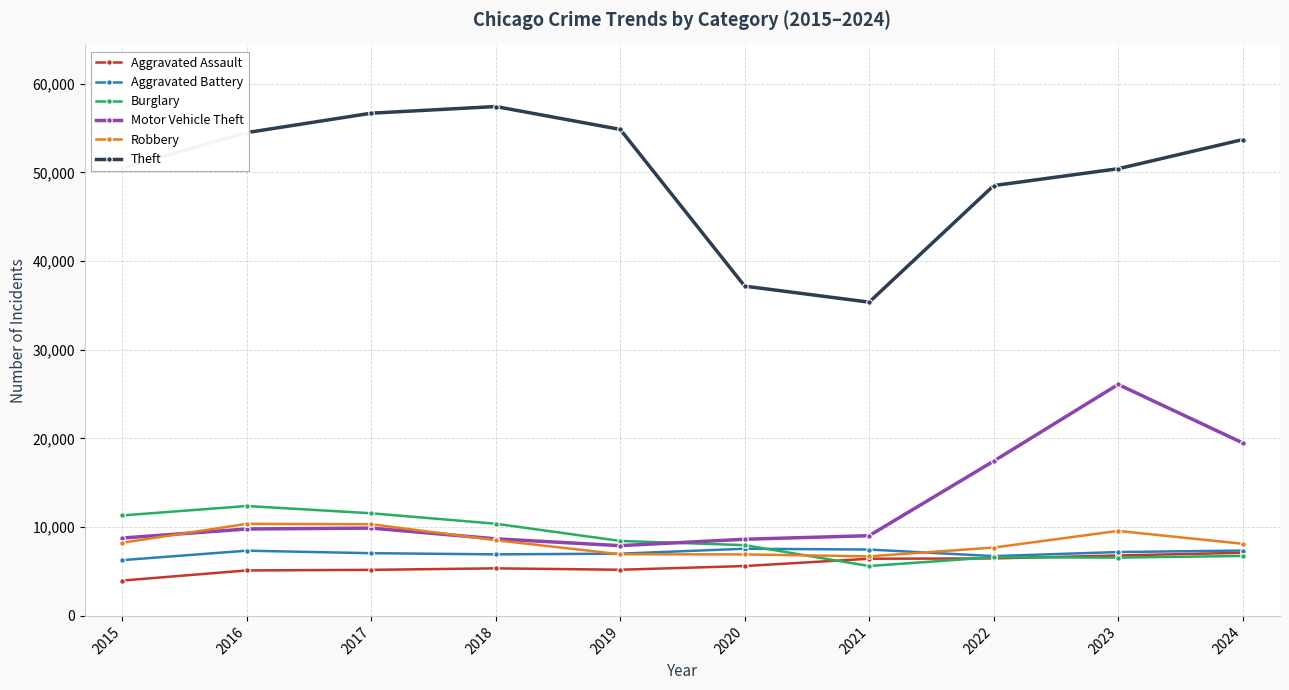

What is the minimum value for Aggravated Battery?

6287